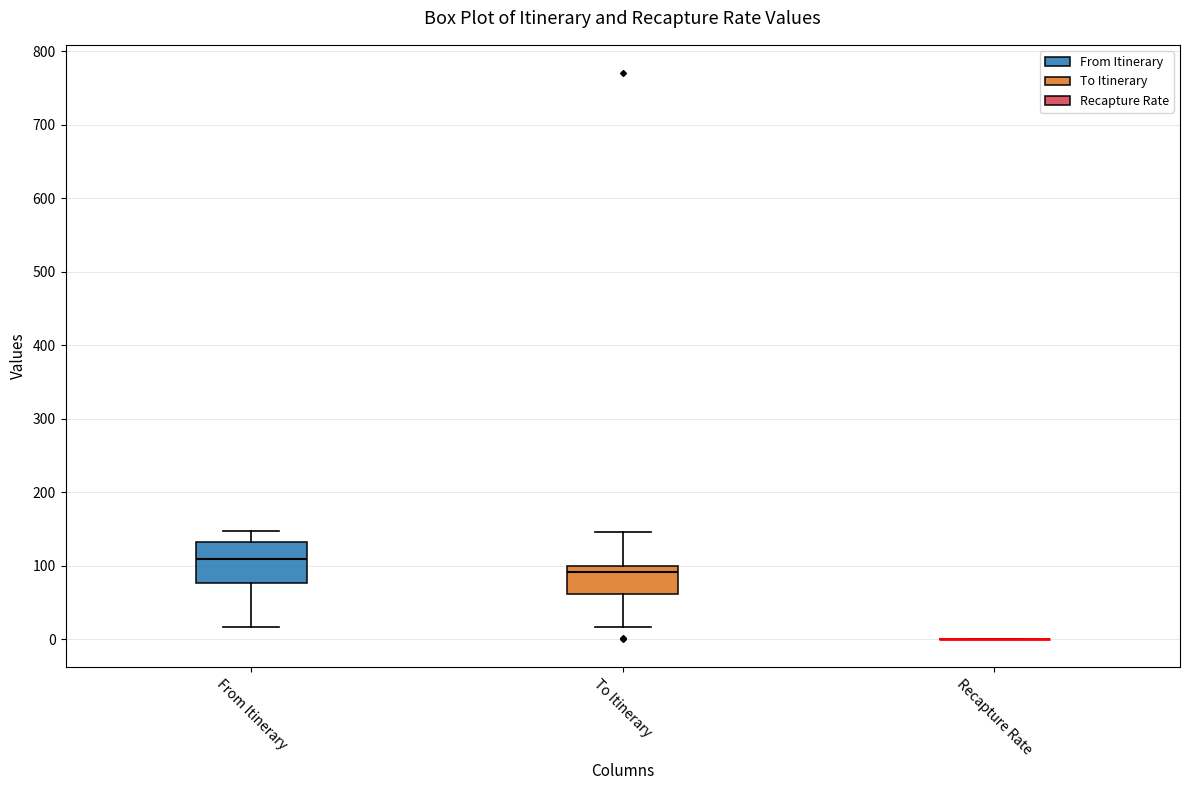

Where is the upper edge of the box for To Itinerary on the y-axis? The values are not printed on the chart, so give them approximately, as read against the axis.

100